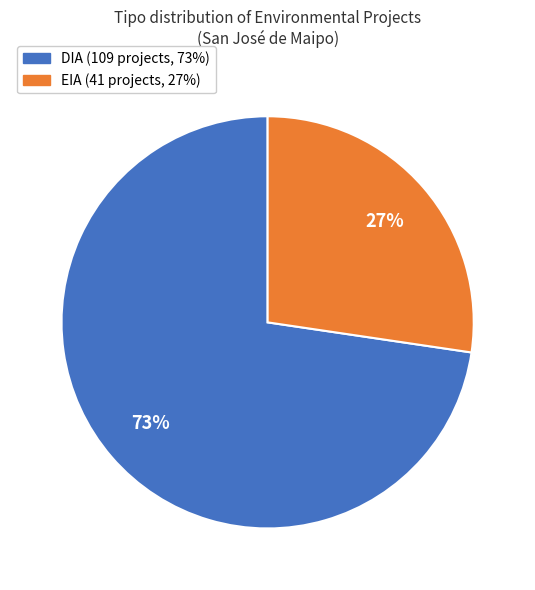

To the nearest percent, what is the combined percentage of DIA and EIA?

100%